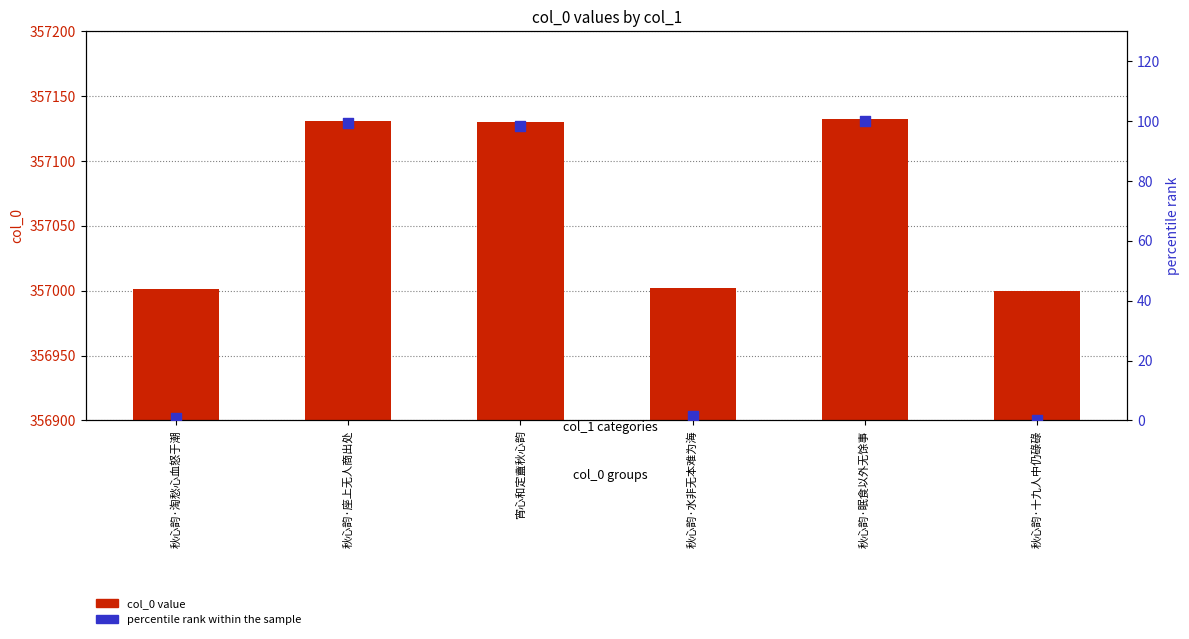

Which series reaches the maximum Y coordinate?

col_0 value